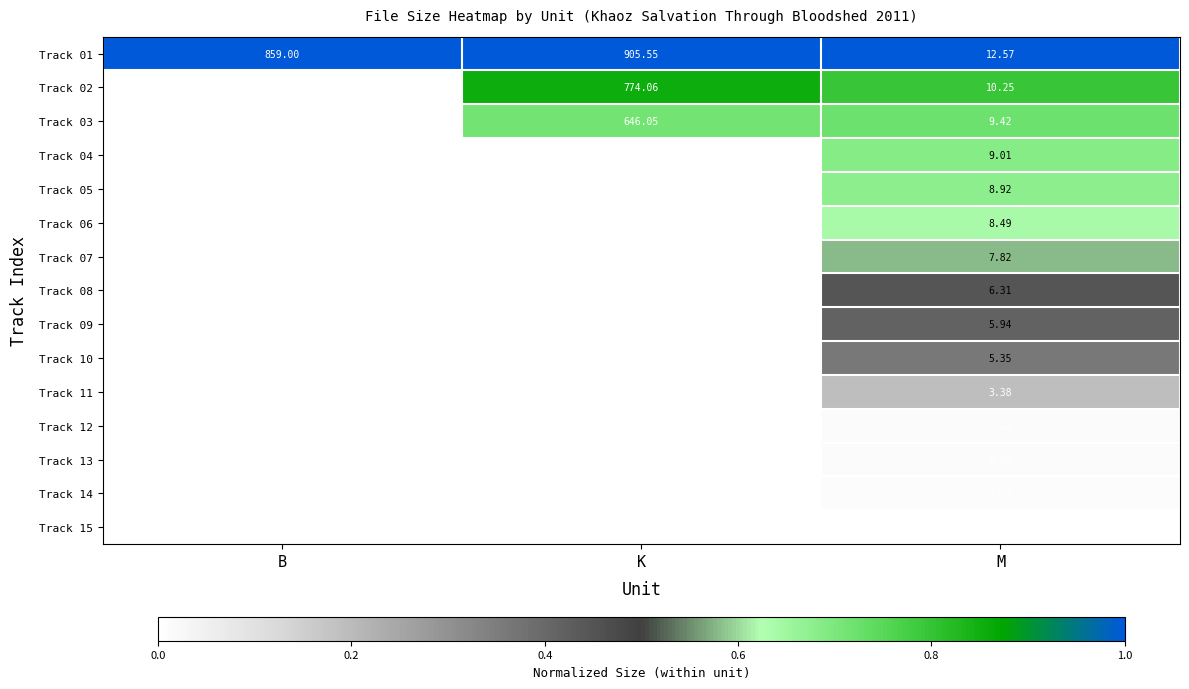

What is the spread (max minus min) of values at M?

11.3